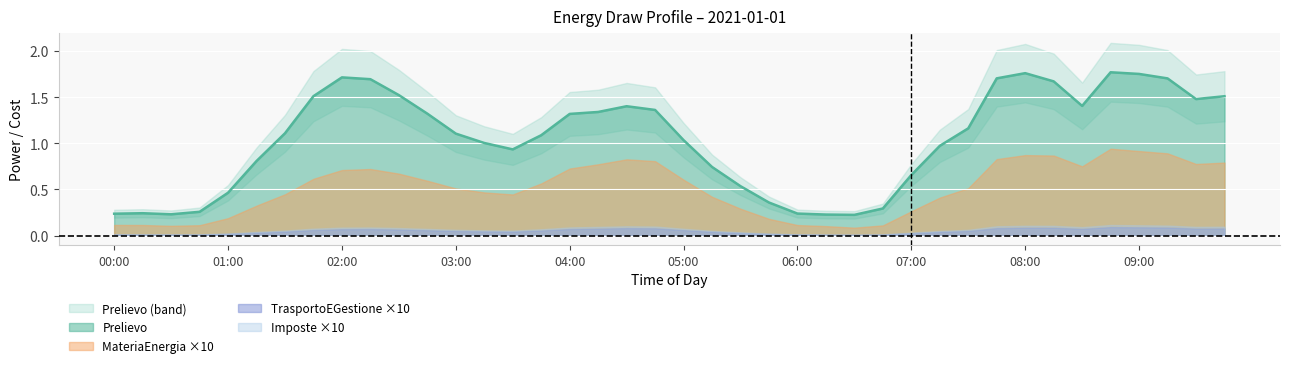

Rank the series by their maximum value, from lowest to highest.

TrasportoEGestione, Imposte, MateriaEnergia, Prelievo